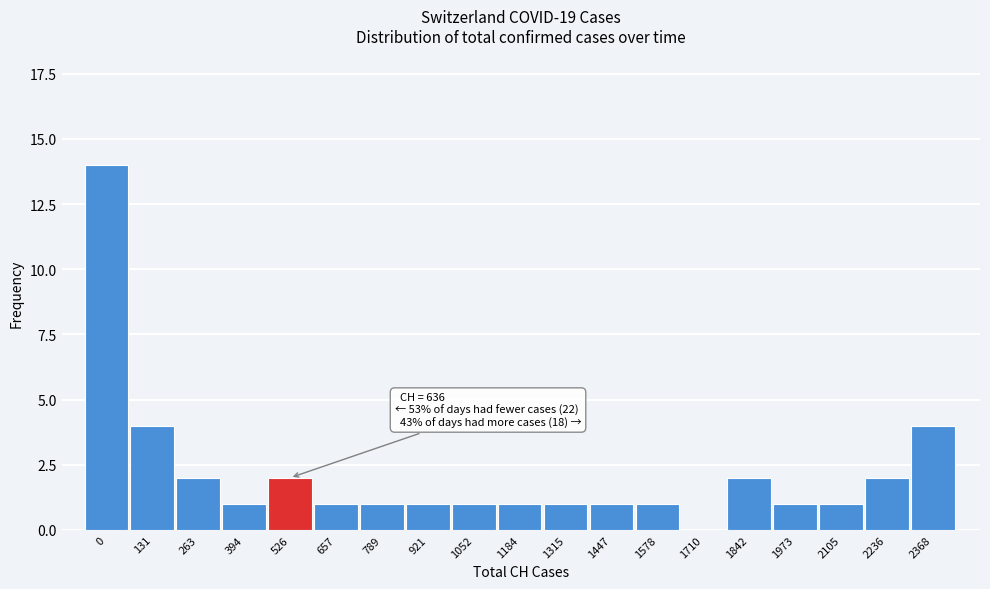

Reading left to right, list all the values displayed in this chart.

0=14	131=4	263=2	394=1	526=2	657=1	789=1	921=1	1052=1	1184=1	1315=1	1447=1	1578=1	1710=0	1842=2	1973=1	2105=1	2236=2	2368=4